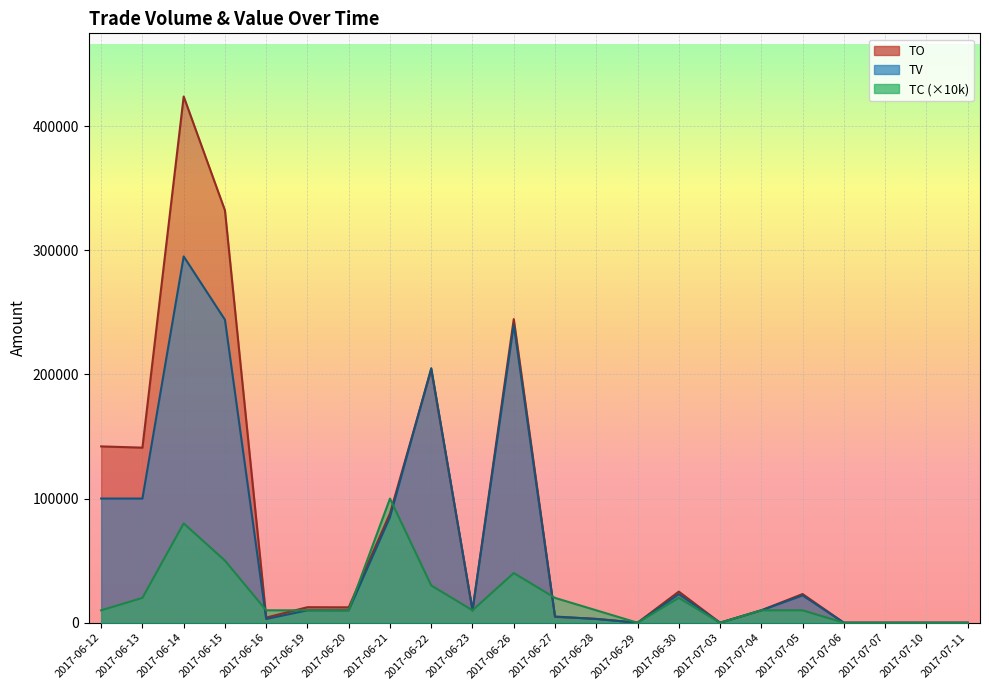

Which series has the widest spread of values?

TO